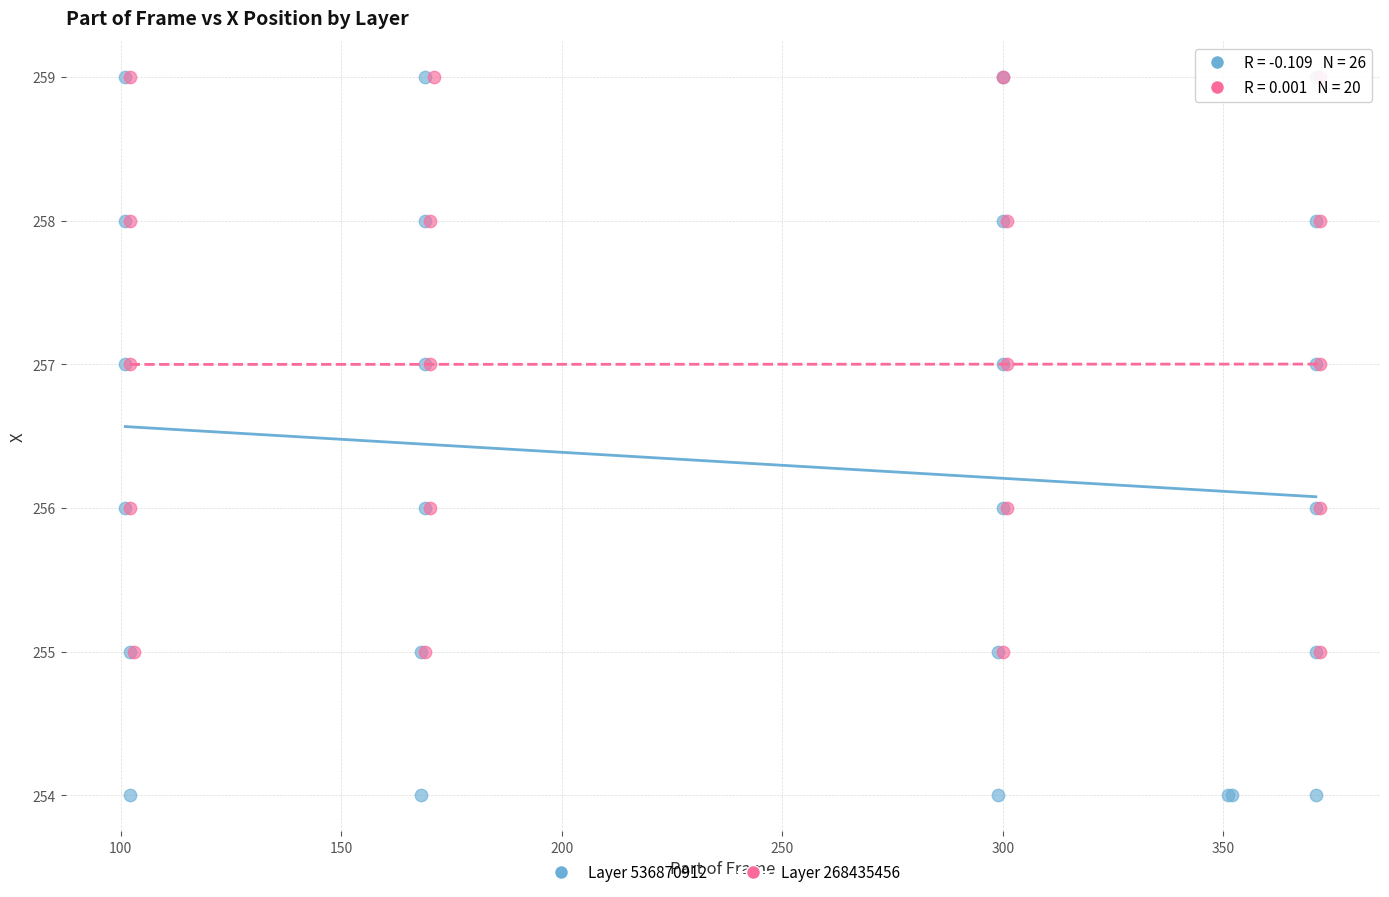

Which series reaches the minimum Y coordinate?

Layer 536870912